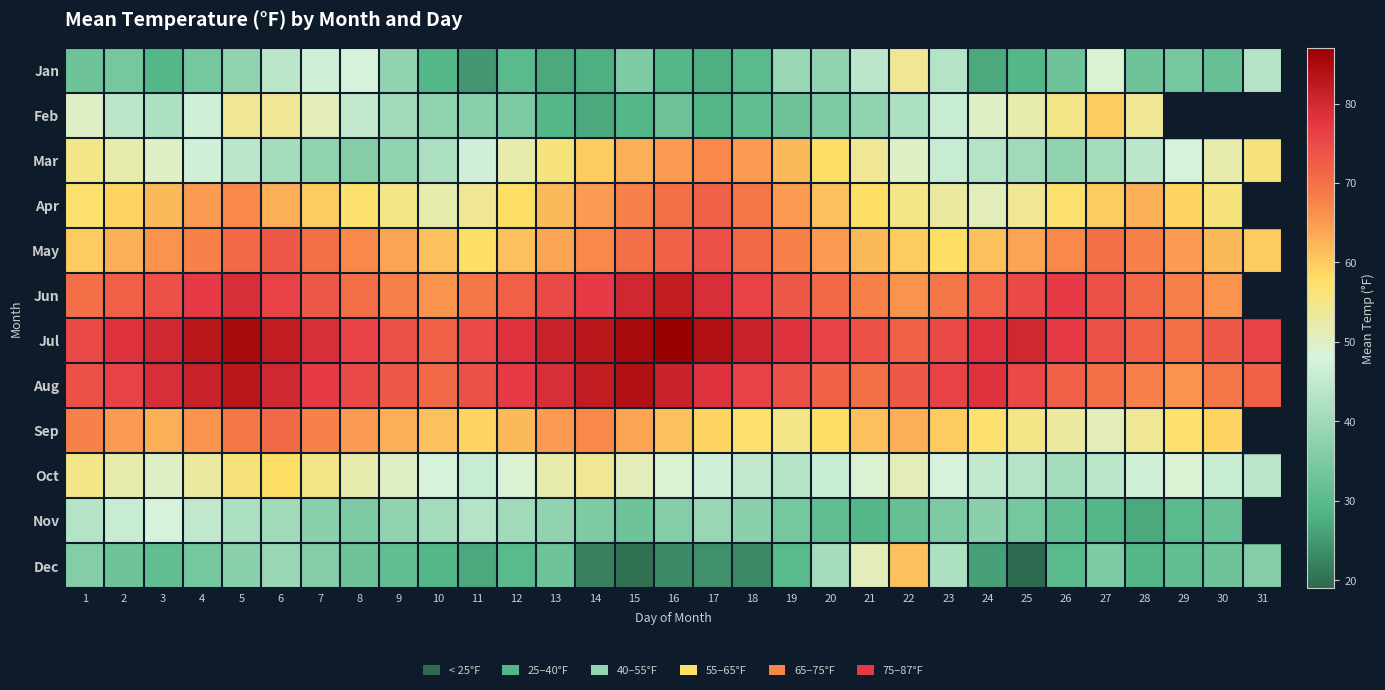

True or false: Dec has a value of 34.0 at 4.

True